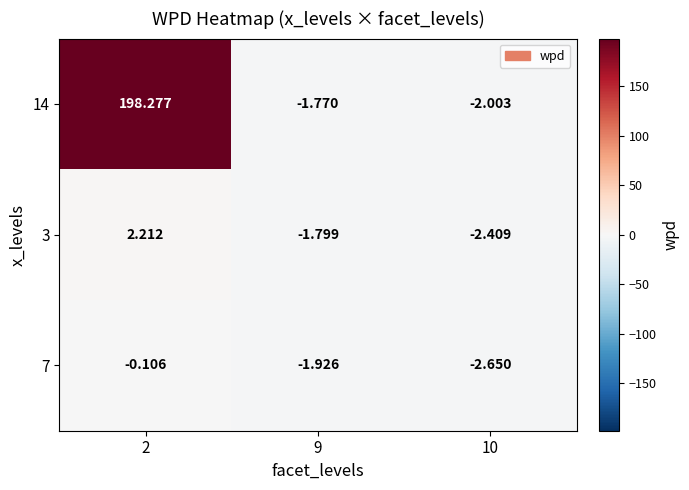

Is the value of 3 at 9 greater than the value of 14 at 2?

No